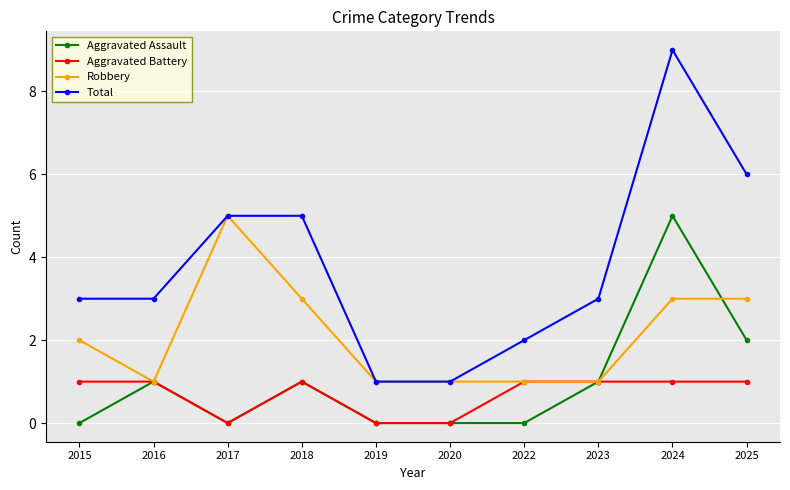

Reading left to right, extract all data points from this chart.

Aggravated Assault: 2015=0	2016=1	2017=0	2018=1	2019=0	2020=0	2022=0	2023=1	2024=5	2025=2
Aggravated Battery: 2015=1	2016=1	2017=0	2018=1	2019=0	2020=0	2022=1	2023=1	2024=1	2025=1
Robbery: 2015=2	2016=1	2017=5	2018=3	2019=1	2020=1	2022=1	2023=1	2024=3	2025=3
Total: 2015=3	2016=3	2017=5	2018=5	2019=1	2020=1	2022=2	2023=3	2024=9	2025=6